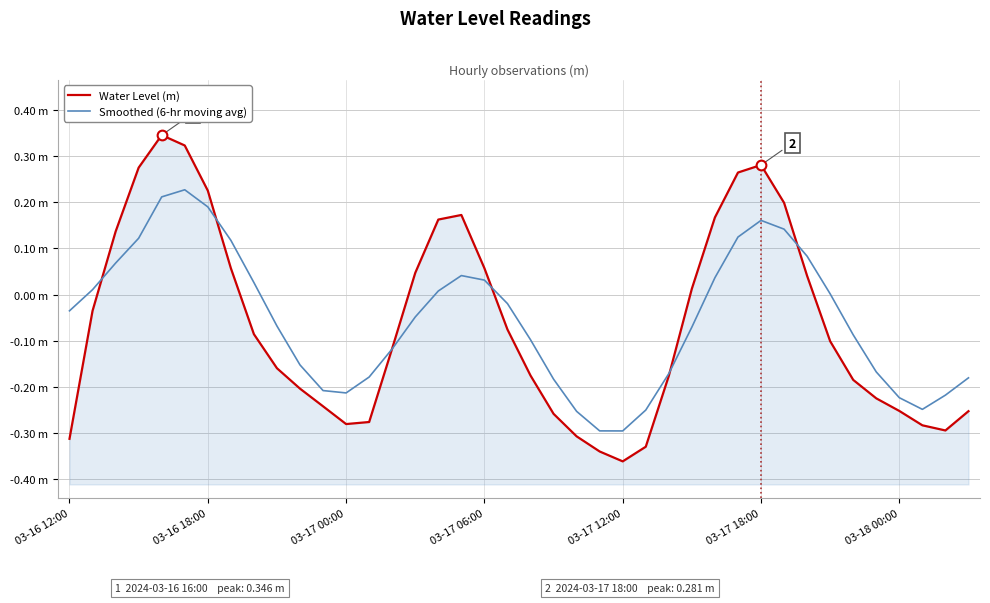

What is the difference between the maximum and second lowest values in the Smoothed (6-hr moving avg) series?

0.5